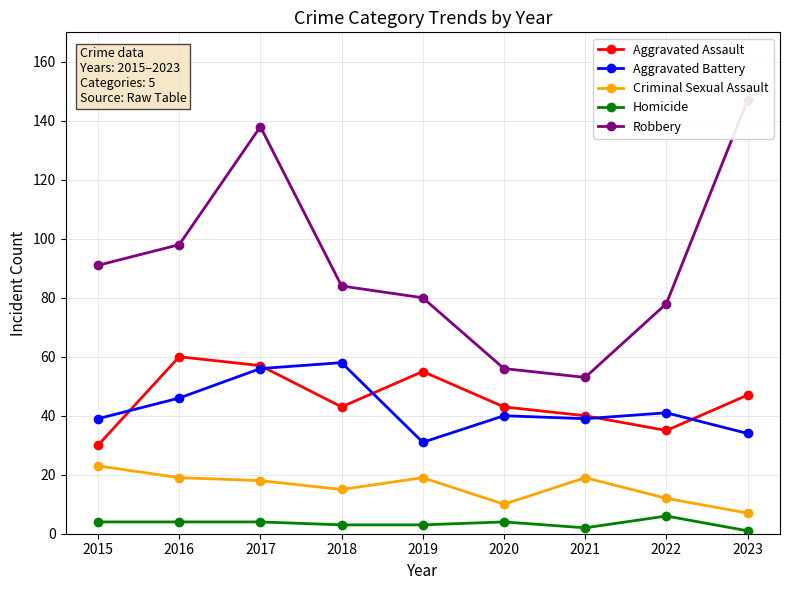

How many interior local peaks does the Homicide series have?

2